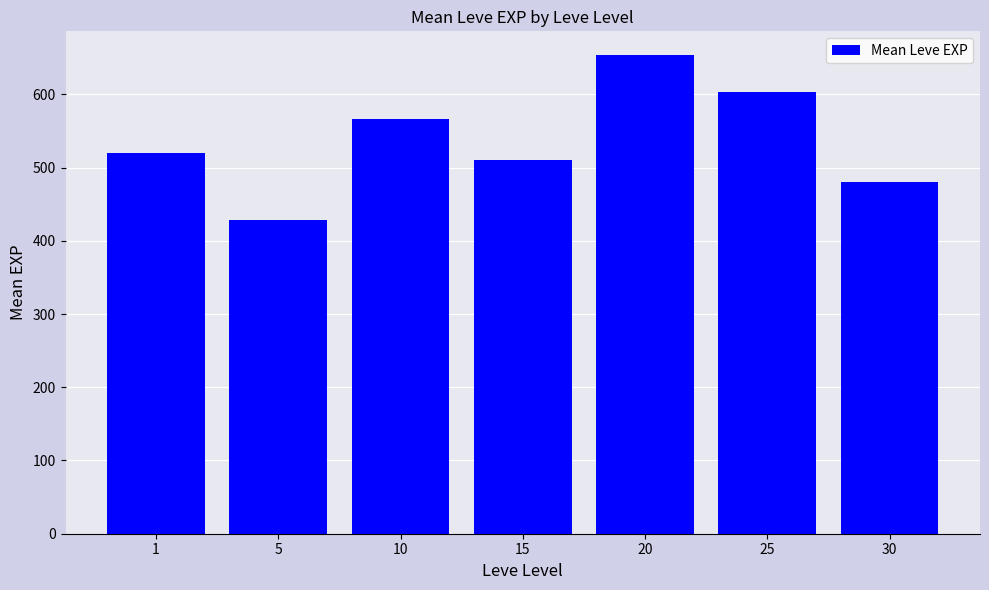

What is the difference between the second highest and minimum values?

175.0